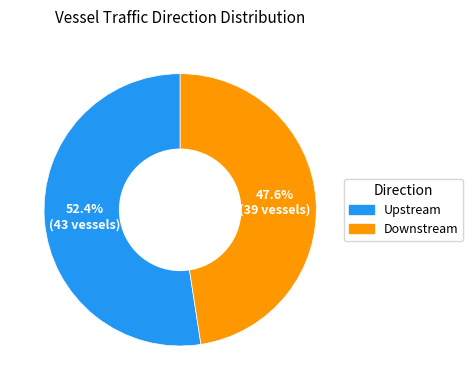

Does any single category account for the majority?

Yes